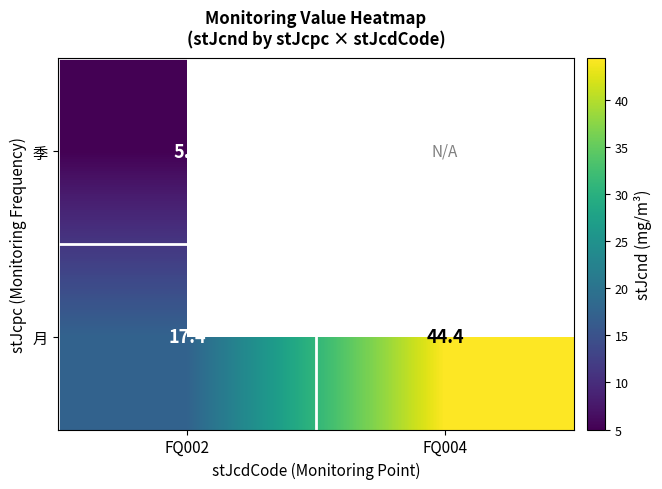

Rank the categories by 月 value from highest to lowest.

FQ004, FQ002